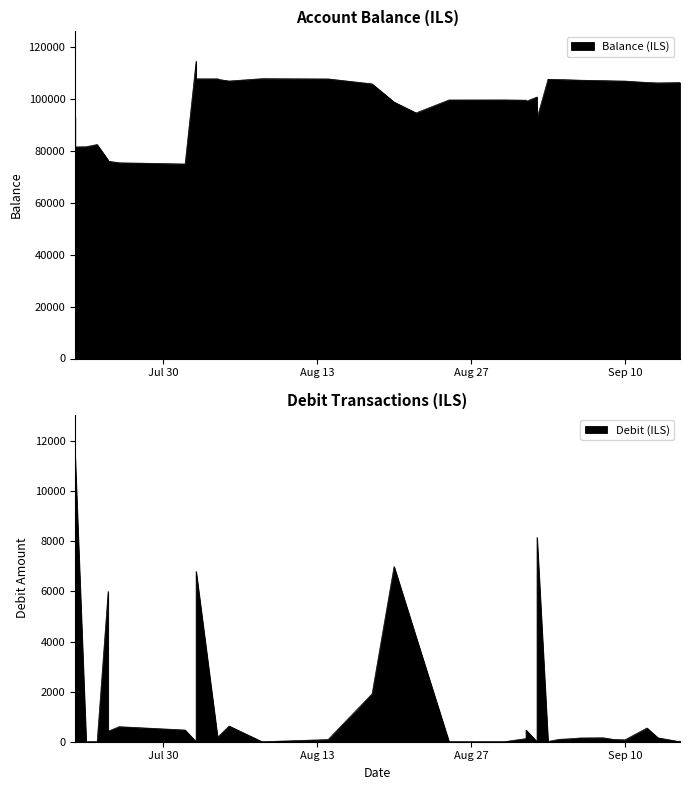

True or false: Balance (ILS) has a value of 33588.8 at 2024-07-25.

False